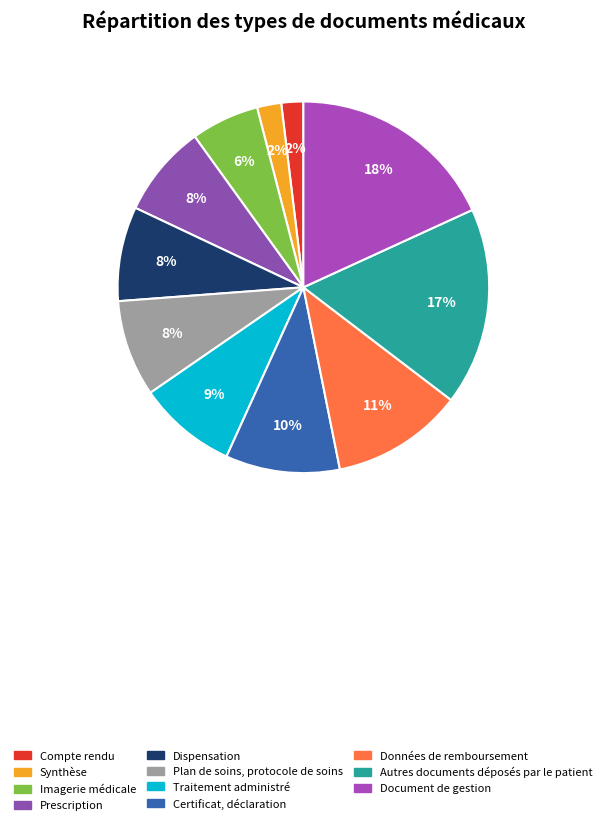

What is the total percentage of Données de remboursement and Autres documents déposés par le patient?

28.7%